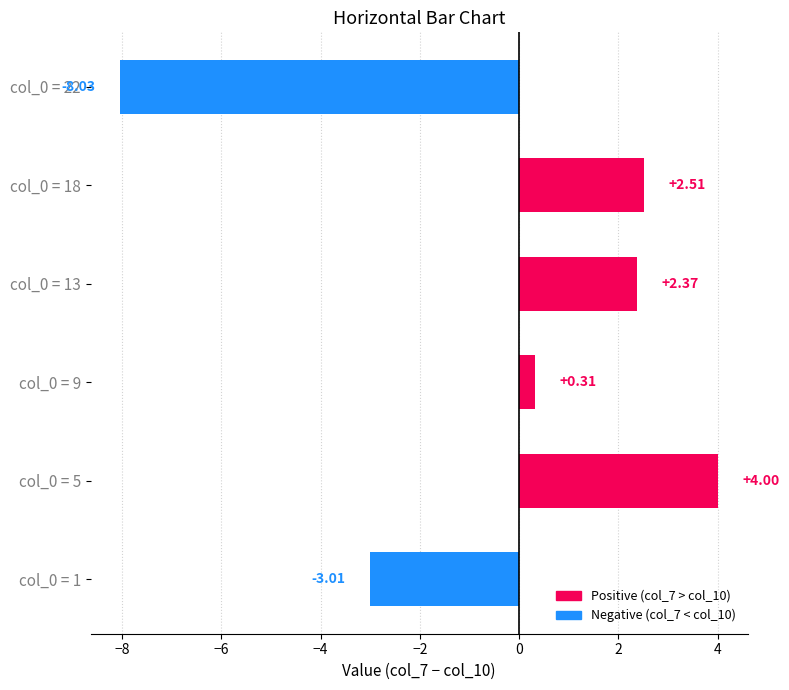

What is the difference between the maximum and minimum values?

12.0